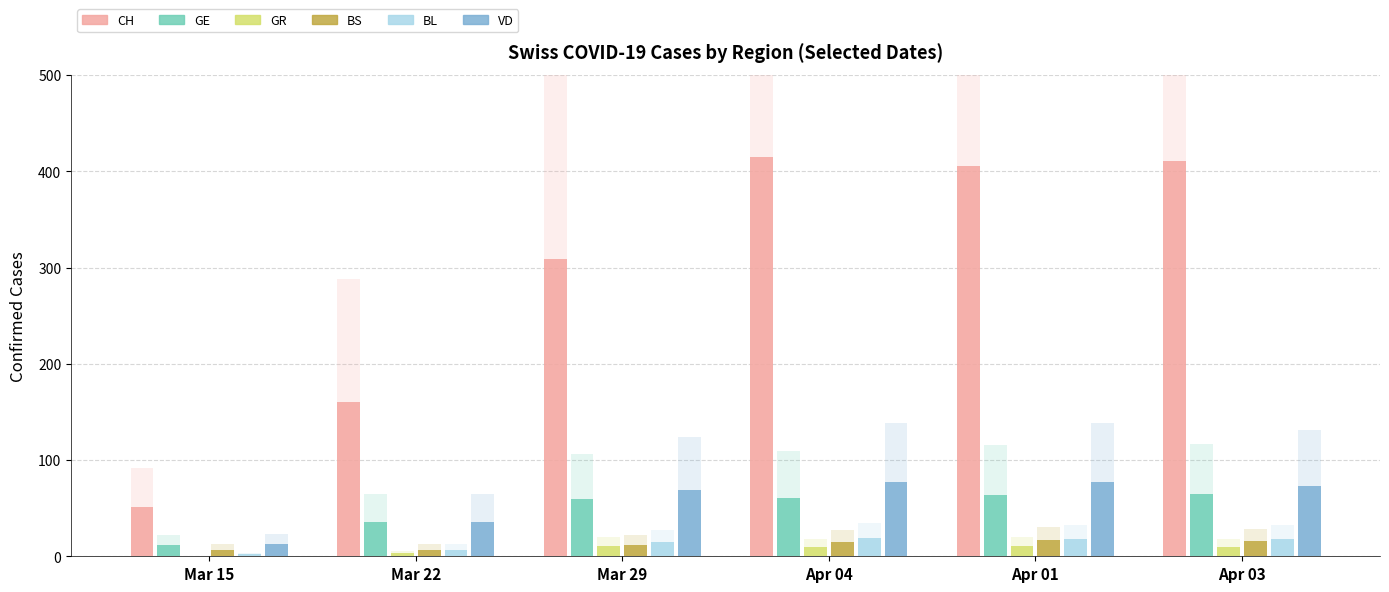

What is the lowest value of the BL series?

2